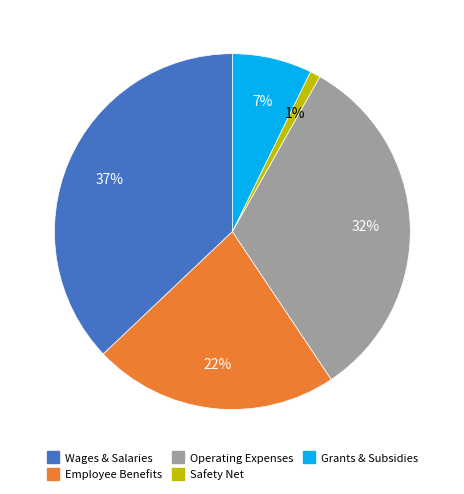

To the nearest percent, what is the difference between the largest and smallest slice percentages?

36%